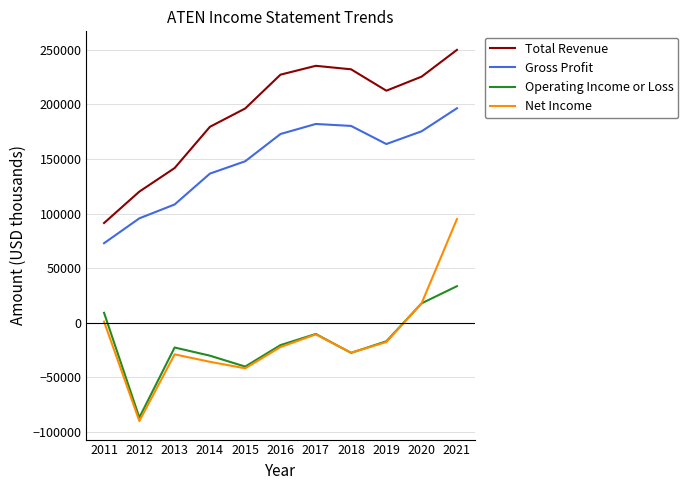

Where is Gross Profit nearest to the value 134650?

2014